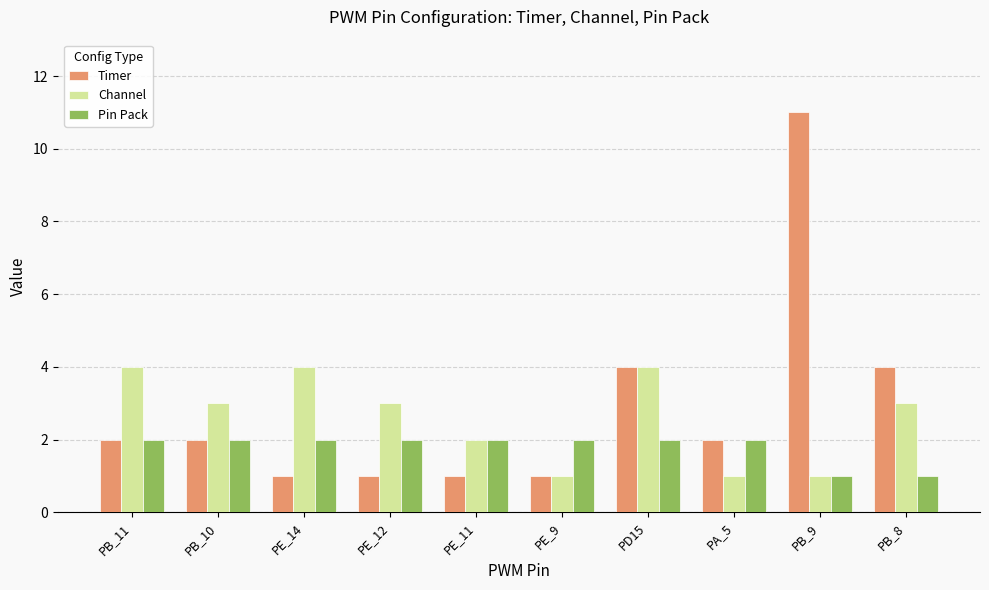

What is the maximum value shown in the chart?

11